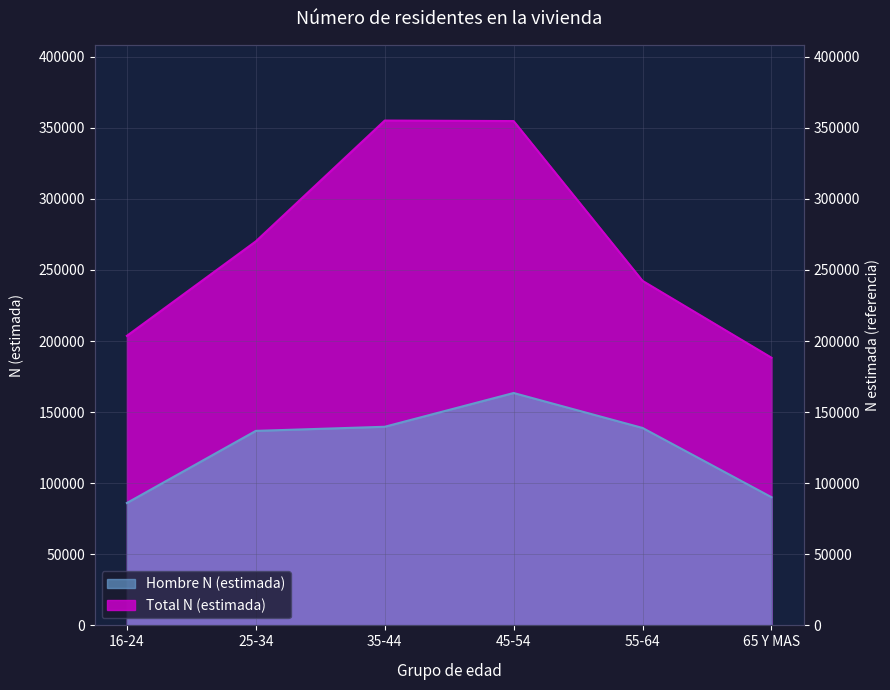

True or false: Total N (estimada) and Hombre N (estimada) cross at least once.

False